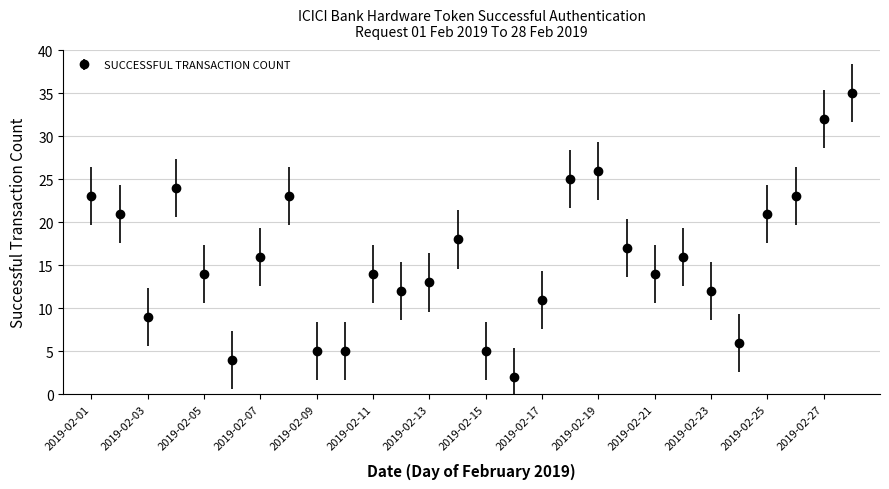

What is the average value?

16